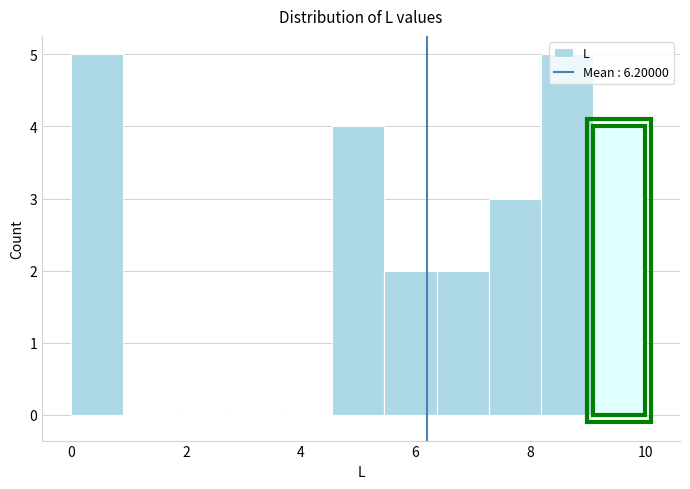

Reading left to right, transcribe this chart: for each bar, give the range it covers on the x-axis and its height. Neither the bar edges nor the heights are printed on the chart, so give them approximately, as read against the axes.

0.0 to 1.0: 5
1.0 to 1.8: 0
1.8 to 2.8: 0
2.8 to 3.6: 0
3.6 to 4.6: 0
4.6 to 5.4: 4
5.4 to 6.4: 2
6.4 to 7.2: 2
7.2 to 8.2: 3
8.2 to 9.0: 5
9.0 to 10.0: 4